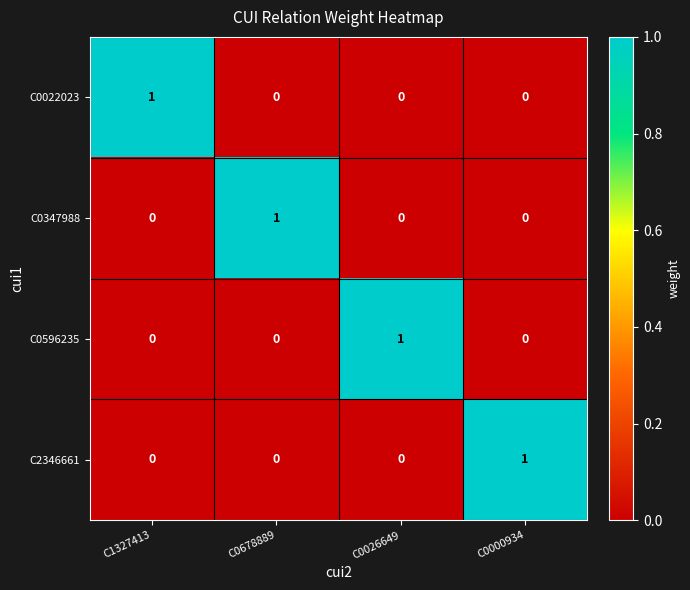

How many values in the C2346661 series exceed 0?

1